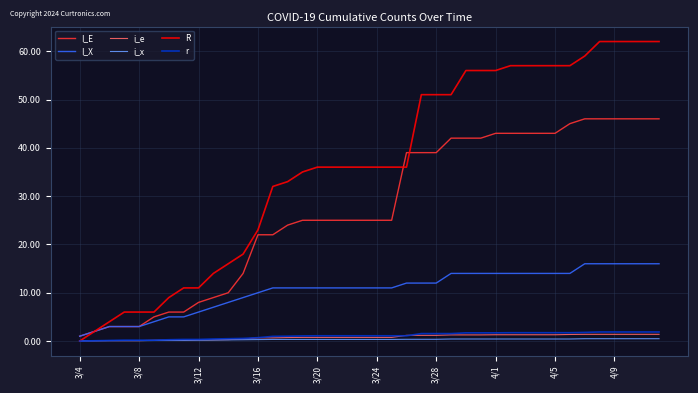

True or false: r and I_E intersect in this chart.

False